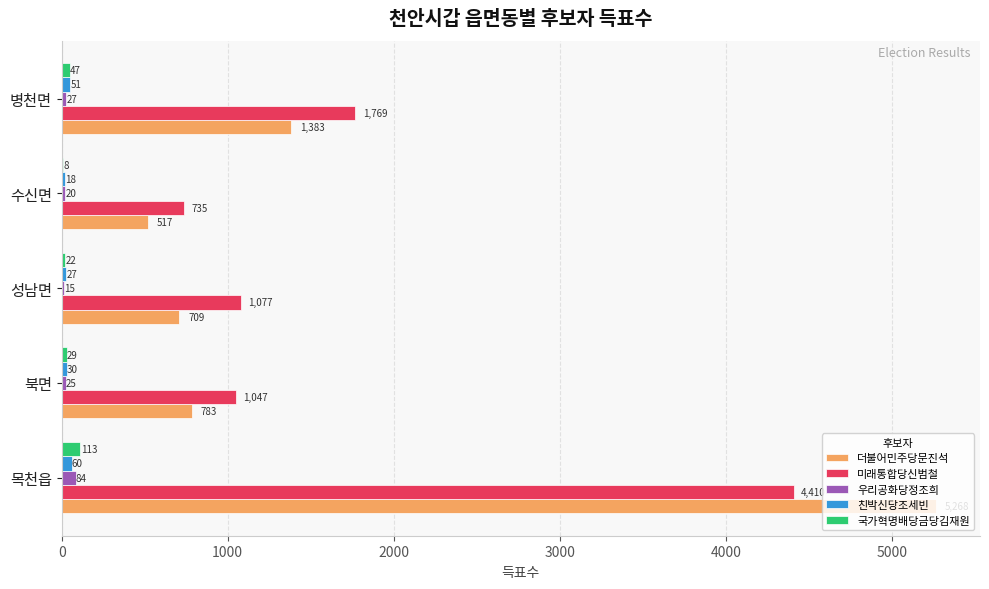

What is the maximum value for 우리공화당정조희?

84